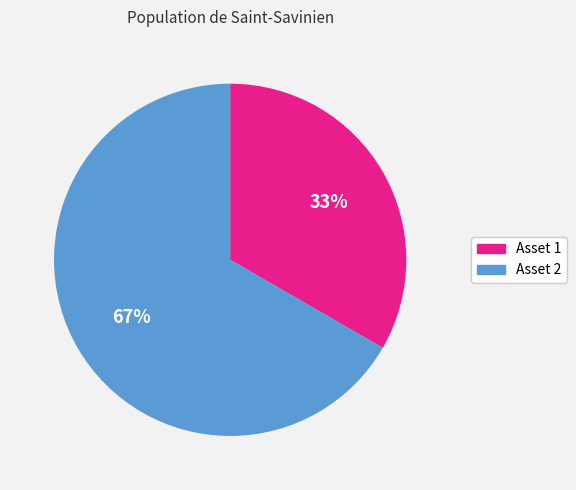

How many slices are in this pie chart?

2